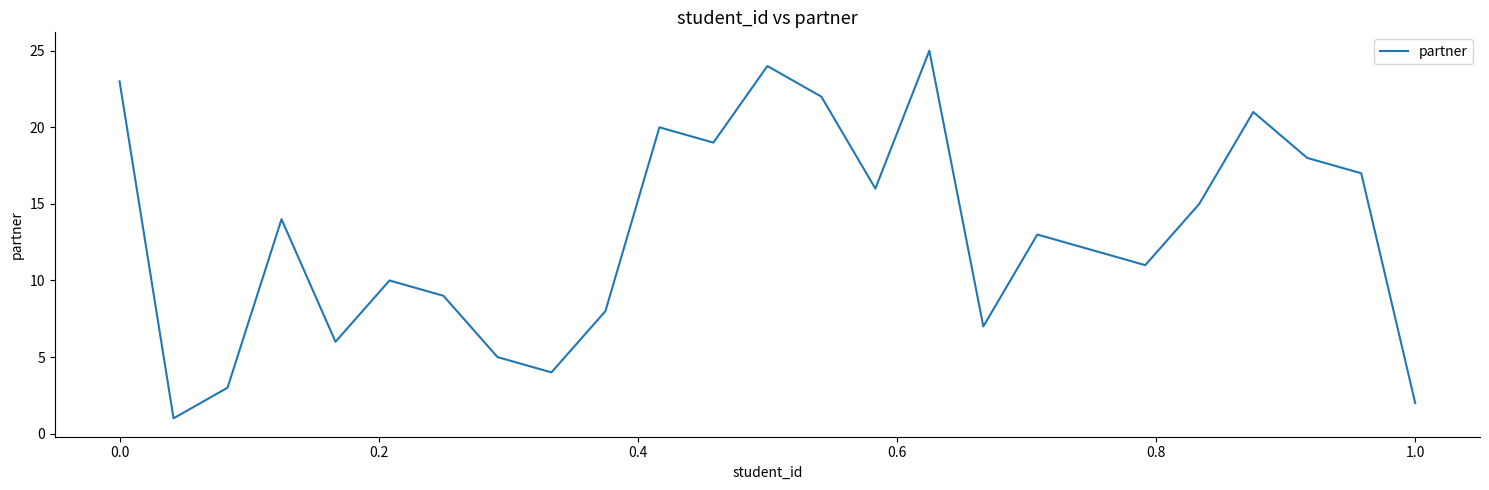

How many lines are shown in the chart?

1